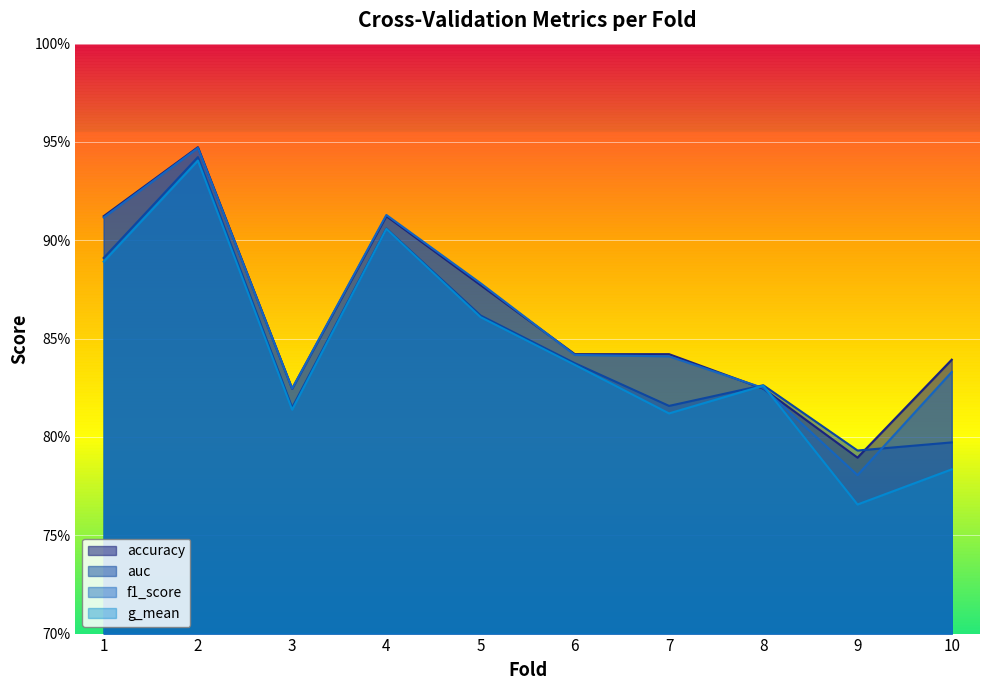

At 6, list the series in order from largest to smallest.

accuracy, f1_score, auc, g_mean